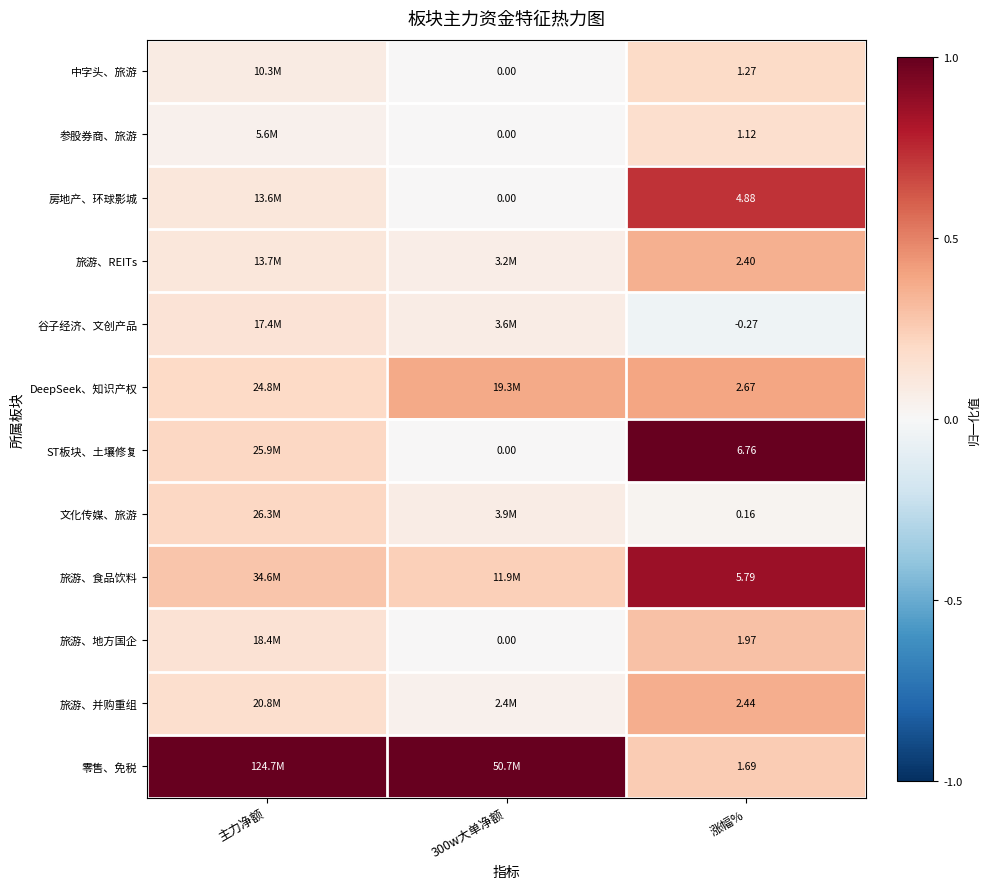

How many data points in 中字头、旅游 are above 0?

2